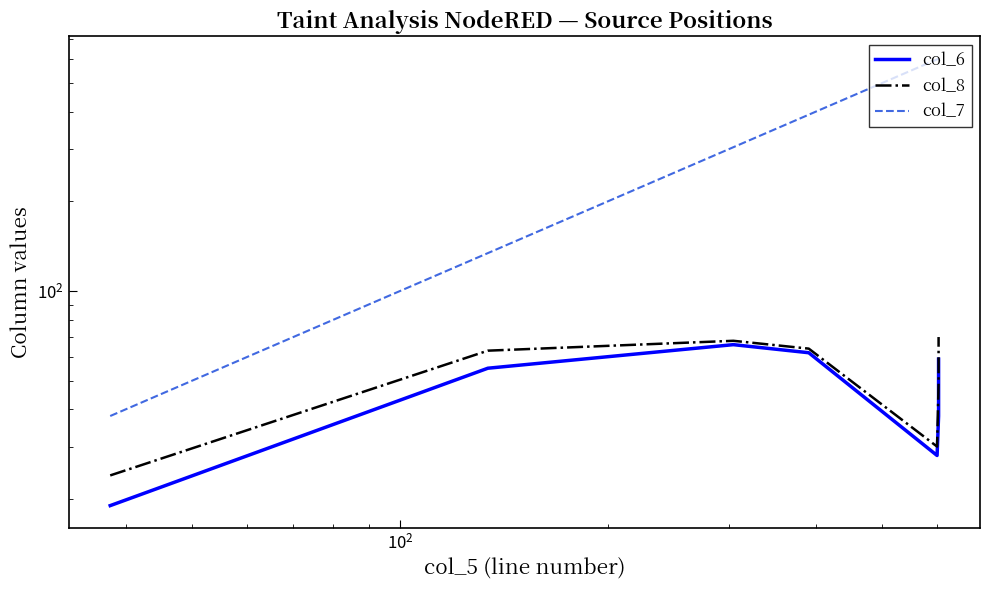

Is it true that col_6 equals 78 at 6?

False